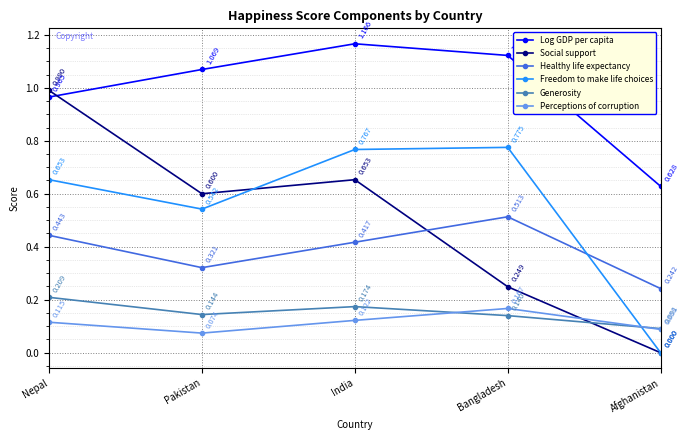

Is the value of Social support at Nepal greater than the value of Freedom to make life choices at Afghanistan?

Yes